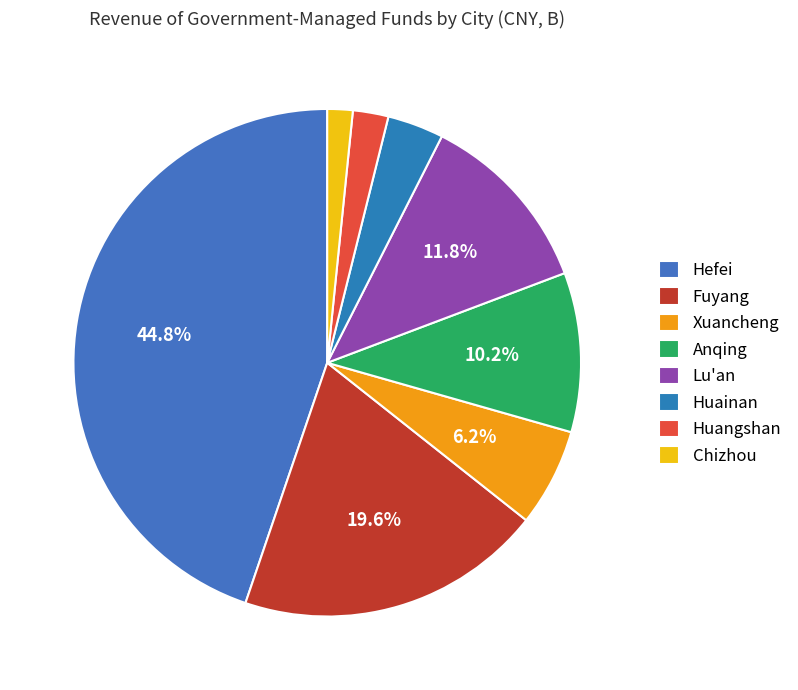

Which category has the smallest portion of the pie?

Chizhou